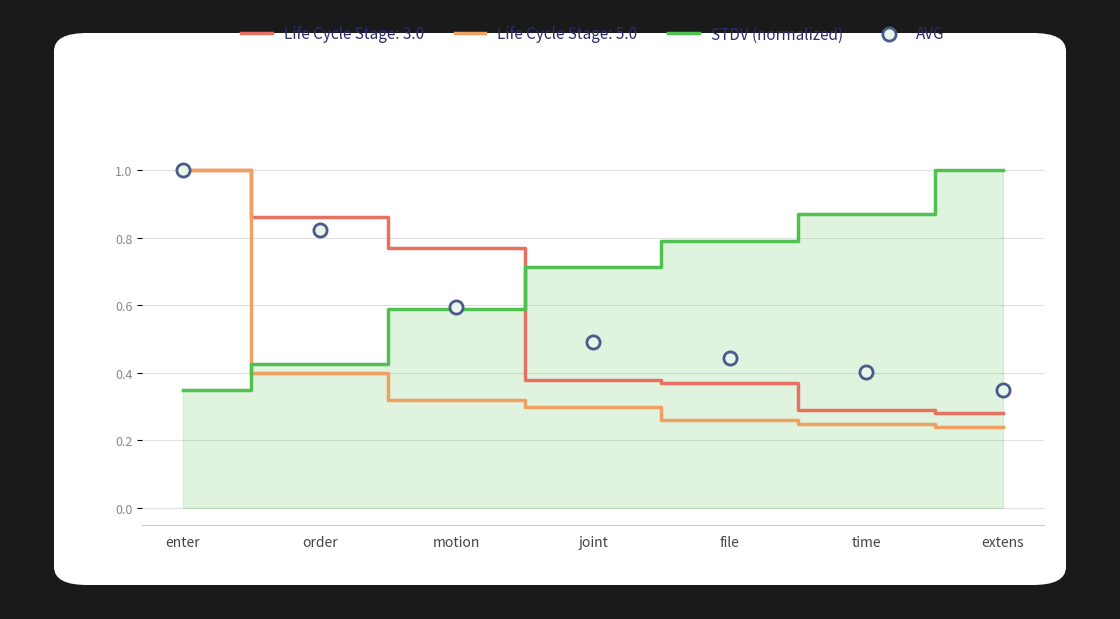

Which series has the largest Y range (max minus min)?

STDV (normalized)